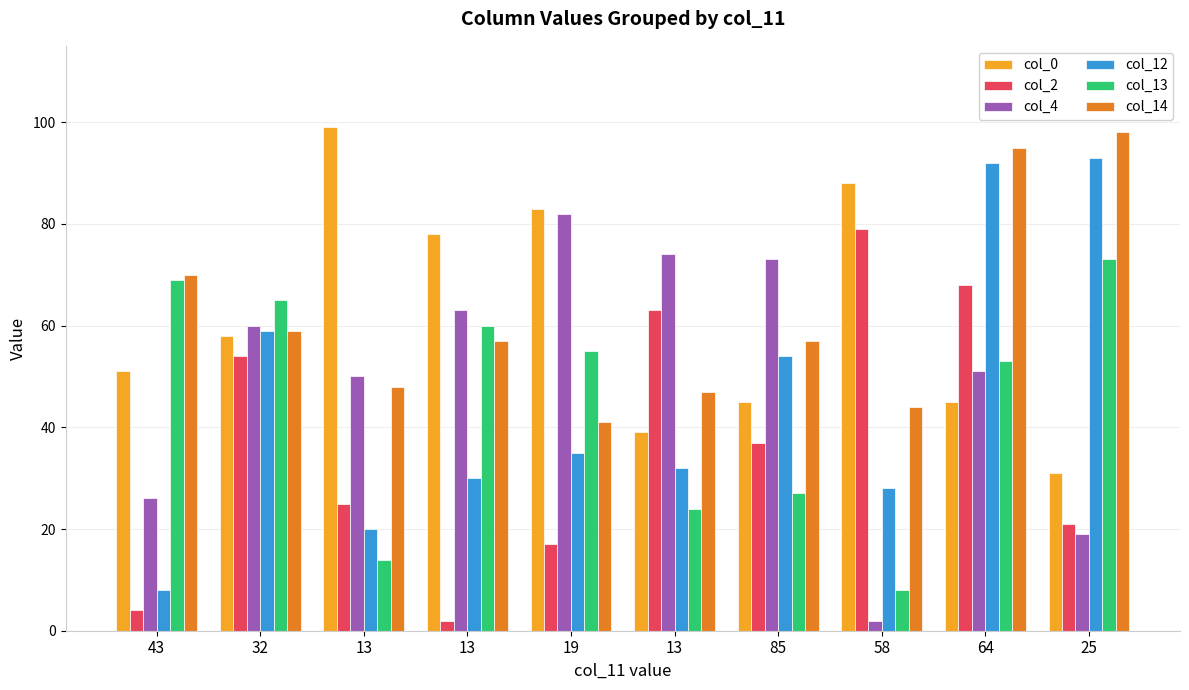

Between 13 and 25, which series saw the biggest shift?

col_12